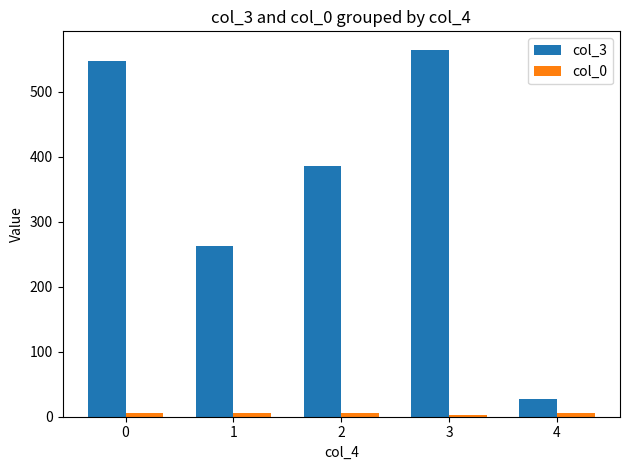

Which series has the widest spread of values?

col_3